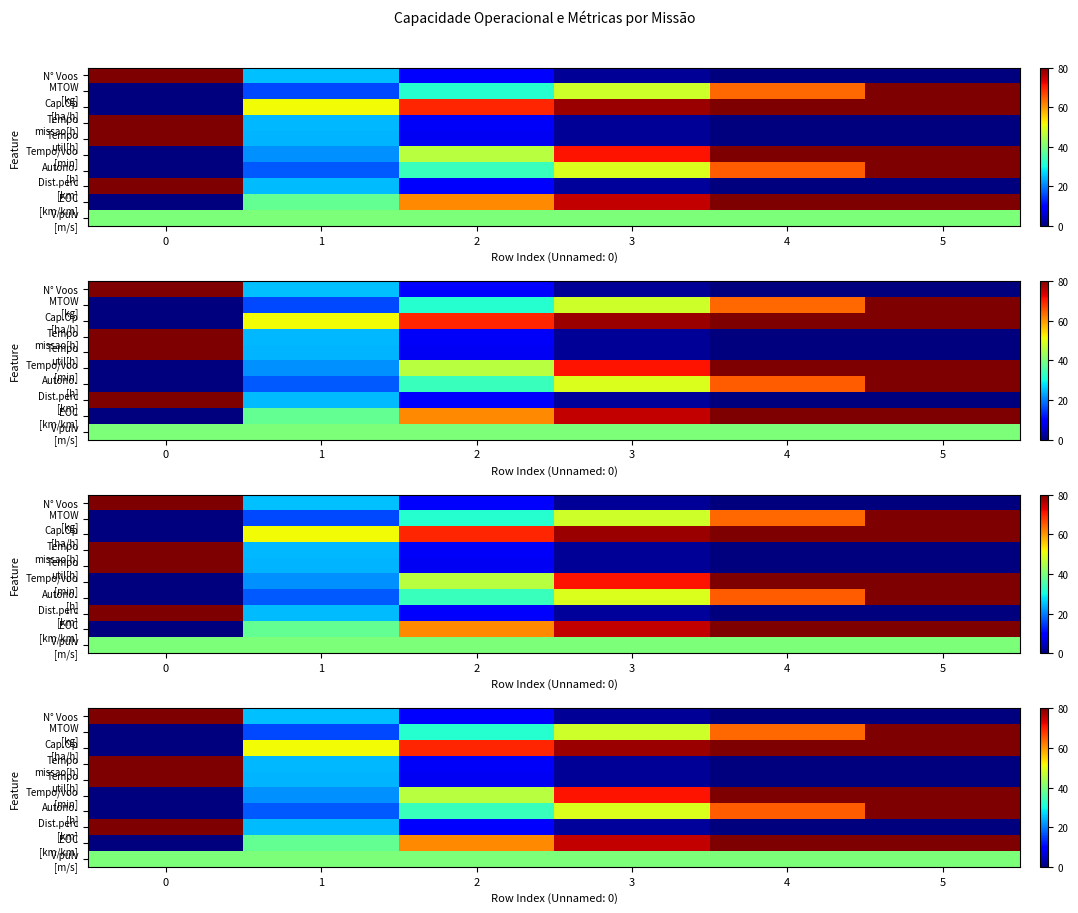

How many data points in Autono. [h] are above 49?

3